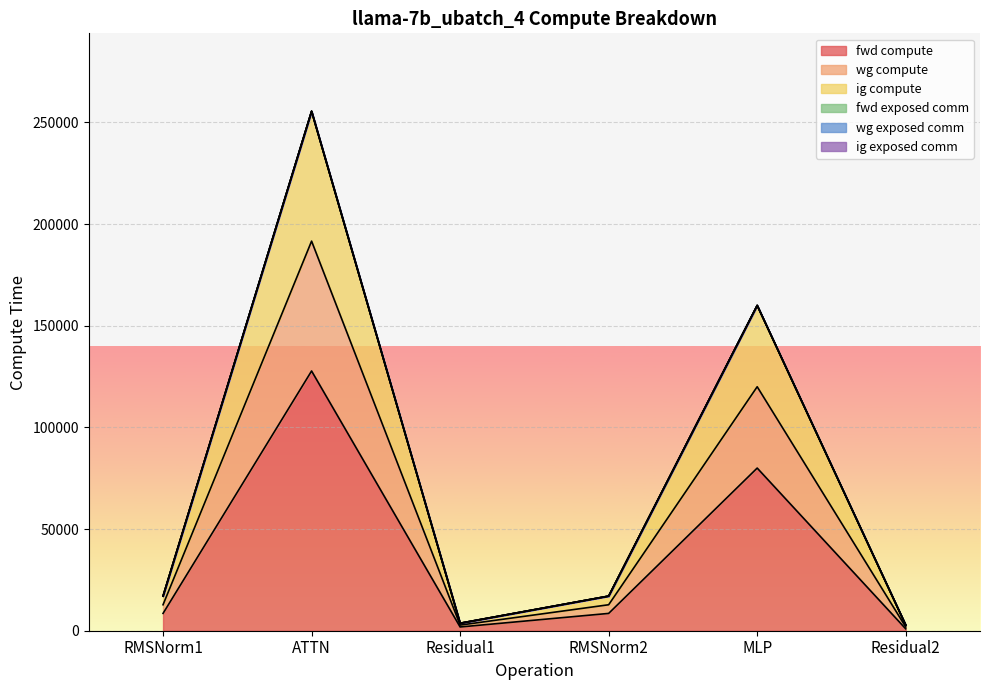

How many lines are shown in the chart?

6